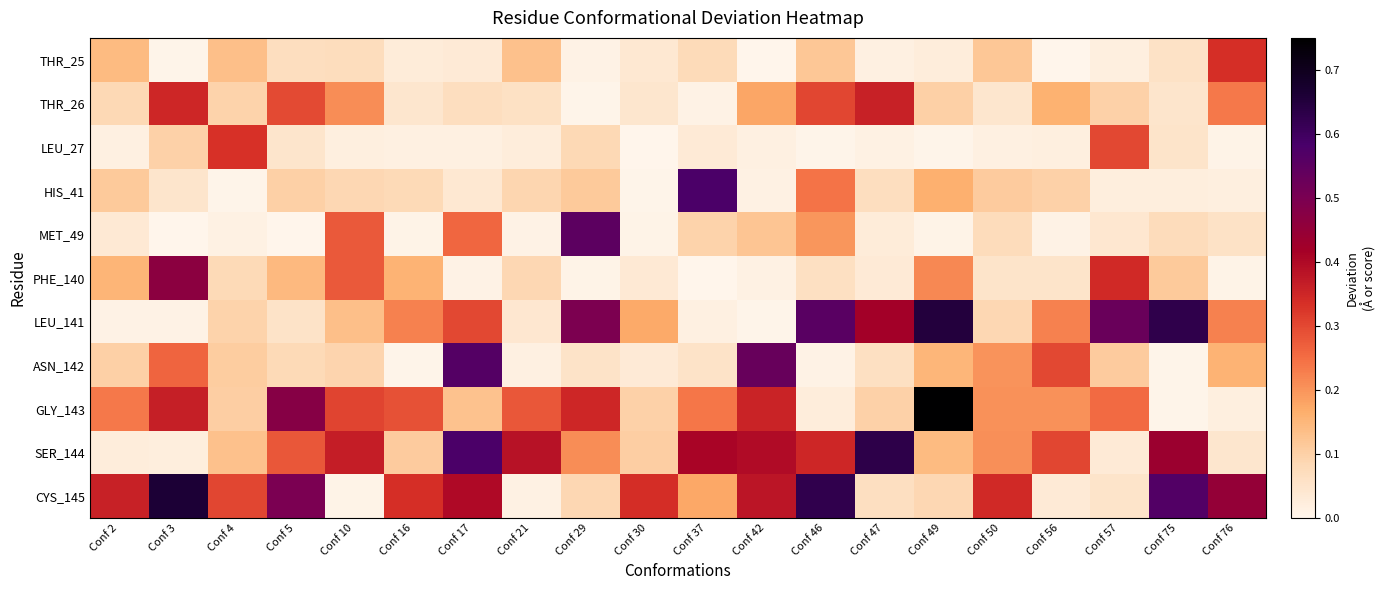

Reading left to right, what are all the values shown in this chart?

THR_25: Conf 2=0.1	Conf 3=0.0	Conf 4=0.1	Conf 5=0.1	Conf 10=0.1	Conf 16=0.0	Conf 17=0.0	Conf 21=0.1	Conf 29=0.0	Conf 30=0.0	Conf 37=0.1	Conf 42=0.0	Conf 46=0.1	Conf 47=0.0	Conf 49=0.0	Conf 50=0.1	Conf 56=0.0	Conf 57=0.0	Conf 75=0.1	Conf 76=0.3
THR_26: Conf 2=0.1	Conf 3=0.3	Conf 4=0.1	Conf 5=0.3	Conf 10=0.2	Conf 16=0.0	Conf 17=0.1	Conf 21=0.1	Conf 29=0.0	Conf 30=0.0	Conf 37=0.0	Conf 42=0.2	Conf 46=0.3	Conf 47=0.4	Conf 49=0.1	Conf 50=0.0	Conf 56=0.2	Conf 57=0.1	Conf 75=0.0	Conf 76=0.2
LEU_27: Conf 2=0.0	Conf 3=0.1	Conf 4=0.3	Conf 5=0.0	Conf 10=0.0	Conf 16=0.0	Conf 17=0.0	Conf 21=0.0	Conf 29=0.1	Conf 30=0.0	Conf 37=0.0	Conf 42=0.0	Conf 46=0.0	Conf 47=0.0	Conf 49=0.0	Conf 50=0.0	Conf 56=0.0	Conf 57=0.3	Conf 75=0.1	Conf 76=0.0
HIS_41: Conf 2=0.1	Conf 3=0.0	Conf 4=0.0	Conf 5=0.1	Conf 10=0.1	Conf 16=0.1	Conf 17=0.0	Conf 21=0.1	Conf 29=0.1	Conf 30=0.0	Conf 37=0.6	Conf 42=0.0	Conf 46=0.2	Conf 47=0.1	Conf 49=0.2	Conf 50=0.1	Conf 56=0.1	Conf 57=0.0	Conf 75=0.0	Conf 76=0.0
MET_49: Conf 2=0.0	Conf 3=0.0	Conf 4=0.0	Conf 5=0.0	Conf 10=0.3	Conf 16=0.0	Conf 17=0.3	Conf 21=0.0	Conf 29=0.6	Conf 30=0.0	Conf 37=0.1	Conf 42=0.1	Conf 46=0.2	Conf 47=0.0	Conf 49=0.0	Conf 50=0.1	Conf 56=0.0	Conf 57=0.0	Conf 75=0.1	Conf 76=0.1
PHE_140: Conf 2=0.2	Conf 3=0.5	Conf 4=0.1	Conf 5=0.1	Conf 10=0.3	Conf 16=0.2	Conf 17=0.0	Conf 21=0.1	Conf 29=0.0	Conf 30=0.0	Conf 37=0.0	Conf 42=0.0	Conf 46=0.1	Conf 47=0.0	Conf 49=0.2	Conf 50=0.1	Conf 56=0.1	Conf 57=0.3	Conf 75=0.1	Conf 76=0.0
LEU_141: Conf 2=0.0	Conf 3=0.0	Conf 4=0.1	Conf 5=0.1	Conf 10=0.1	Conf 16=0.2	Conf 17=0.3	Conf 21=0.0	Conf 29=0.5	Conf 30=0.2	Conf 37=0.0	Conf 42=0.0	Conf 46=0.6	Conf 47=0.4	Conf 49=0.6	Conf 50=0.1	Conf 56=0.2	Conf 57=0.5	Conf 75=0.6	Conf 76=0.2
ASN_142: Conf 2=0.1	Conf 3=0.3	Conf 4=0.1	Conf 5=0.1	Conf 10=0.1	Conf 16=0.0	Conf 17=0.6	Conf 21=0.0	Conf 29=0.1	Conf 30=0.0	Conf 37=0.1	Conf 42=0.5	Conf 46=0.0	Conf 47=0.1	Conf 49=0.2	Conf 50=0.2	Conf 56=0.3	Conf 57=0.1	Conf 75=0.0	Conf 76=0.2
GLY_143: Conf 2=0.2	Conf 3=0.4	Conf 4=0.1	Conf 5=0.5	Conf 10=0.3	Conf 16=0.3	Conf 17=0.1	Conf 21=0.3	Conf 29=0.3	Conf 30=0.1	Conf 37=0.2	Conf 42=0.4	Conf 46=0.0	Conf 47=0.1	Conf 49=0.7	Conf 50=0.2	Conf 56=0.2	Conf 57=0.3	Conf 75=0.0	Conf 76=0.0
SER_144: Conf 2=0.0	Conf 3=0.0	Conf 4=0.1	Conf 5=0.3	Conf 10=0.4	Conf 16=0.1	Conf 17=0.6	Conf 21=0.4	Conf 29=0.2	Conf 30=0.1	Conf 37=0.4	Conf 42=0.4	Conf 46=0.3	Conf 47=0.6	Conf 49=0.1	Conf 50=0.2	Conf 56=0.3	Conf 57=0.0	Conf 75=0.4	Conf 76=0.0
CYS_145: Conf 2=0.4	Conf 3=0.7	Conf 4=0.3	Conf 5=0.5	Conf 10=0.0	Conf 16=0.3	Conf 17=0.4	Conf 21=0.0	Conf 29=0.1	Conf 30=0.3	Conf 37=0.2	Conf 42=0.4	Conf 46=0.6	Conf 47=0.1	Conf 49=0.1	Conf 50=0.3	Conf 56=0.0	Conf 57=0.1	Conf 75=0.6	Conf 76=0.4